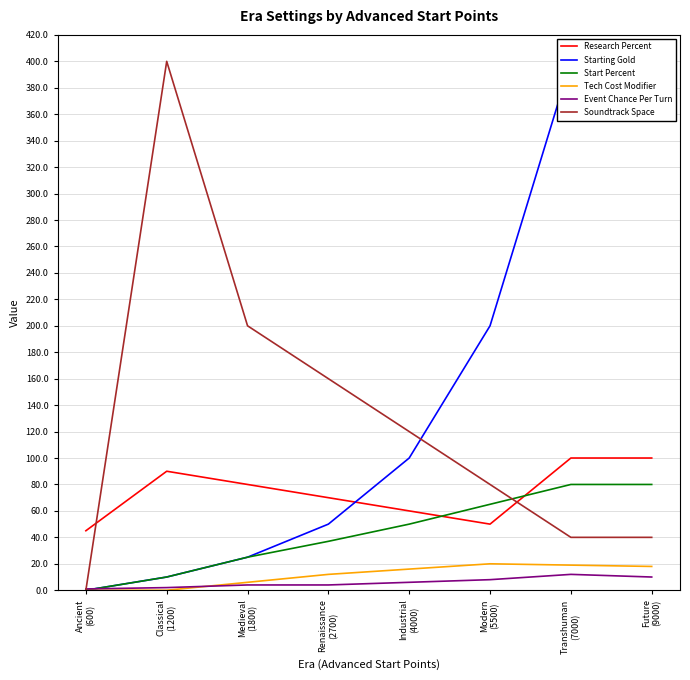

How many lines are shown in the chart?

6